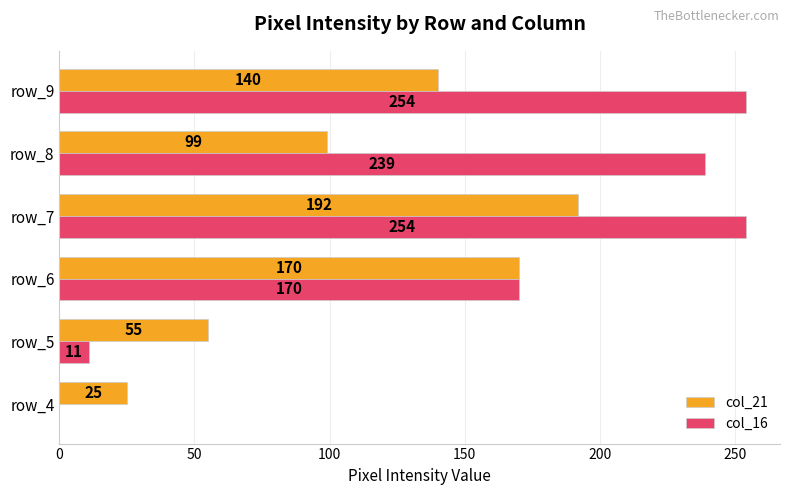

Which series changed the most between row_6 and row_7?

col_16